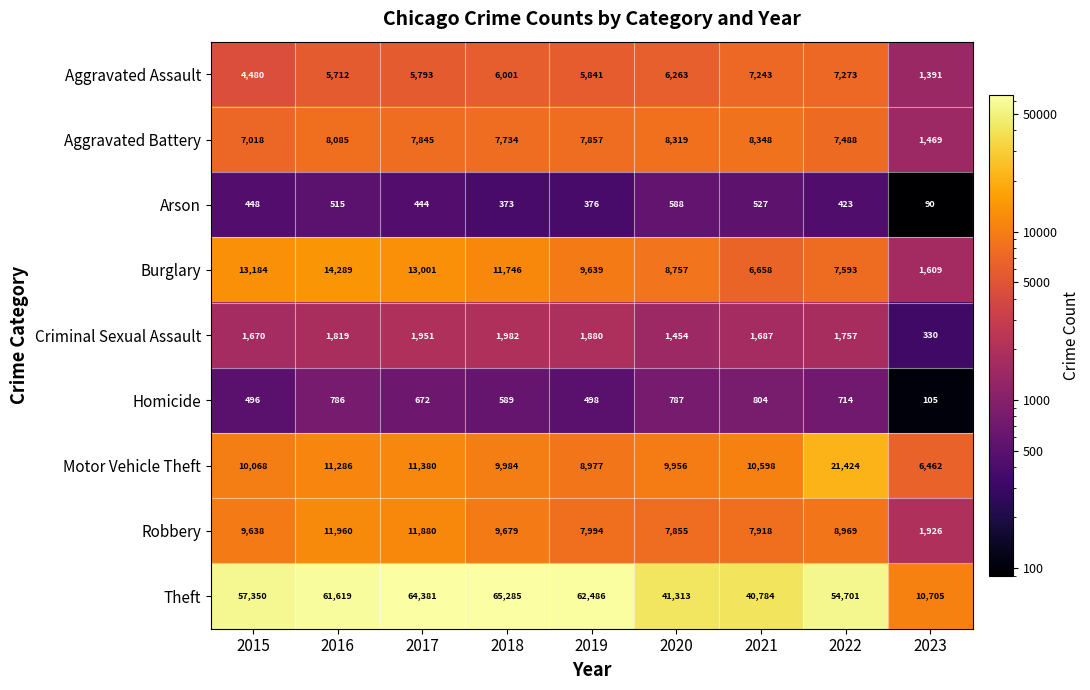

What is the smallest value displayed?

90